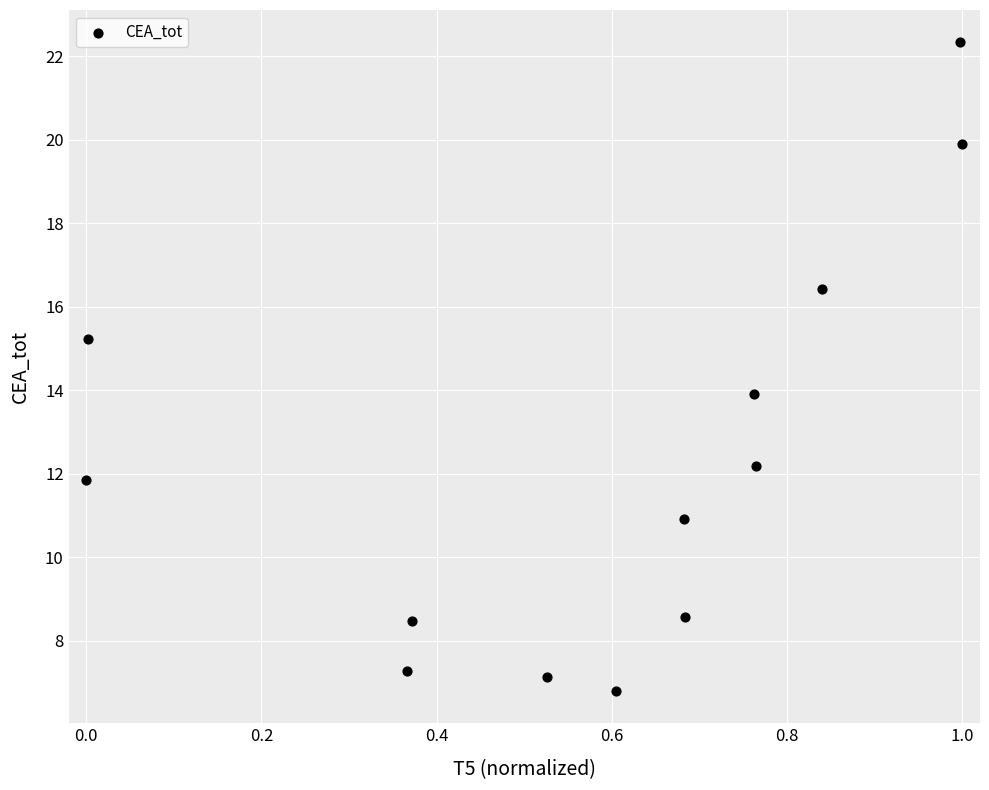

What is the range of Y values (max minus min)?

15.5